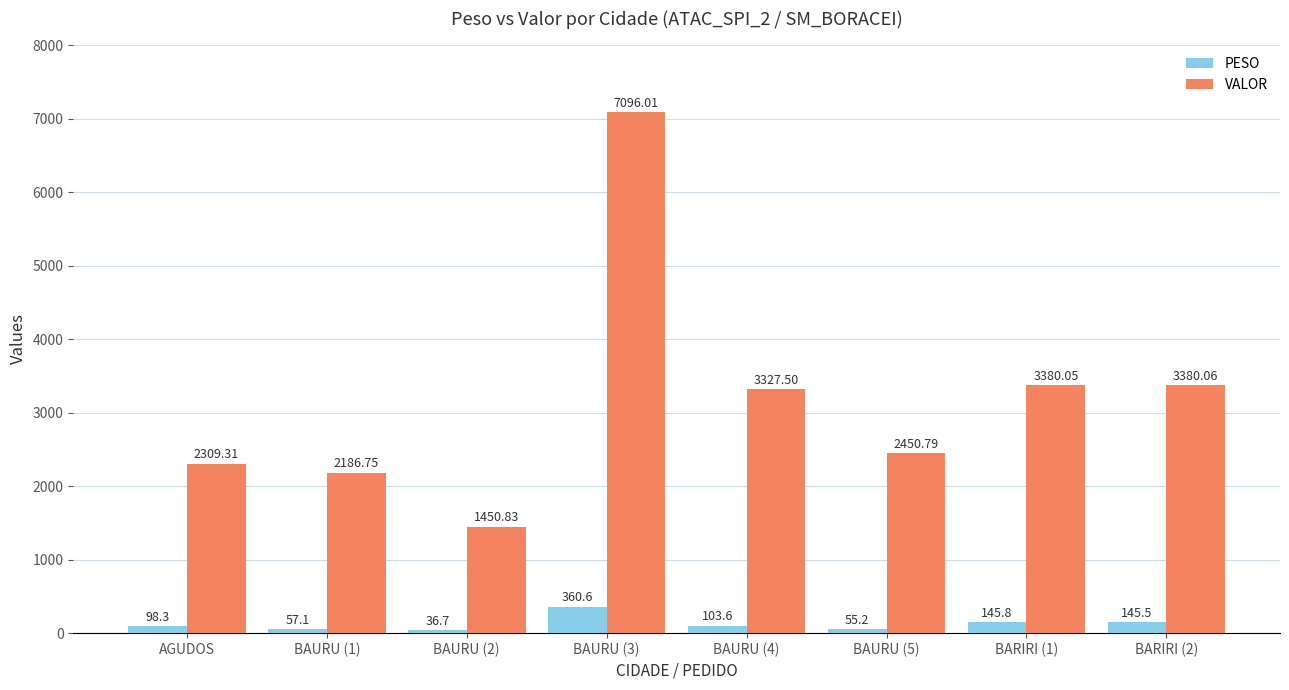

Which category has the highest value in the PESO series?

BAURU (3)